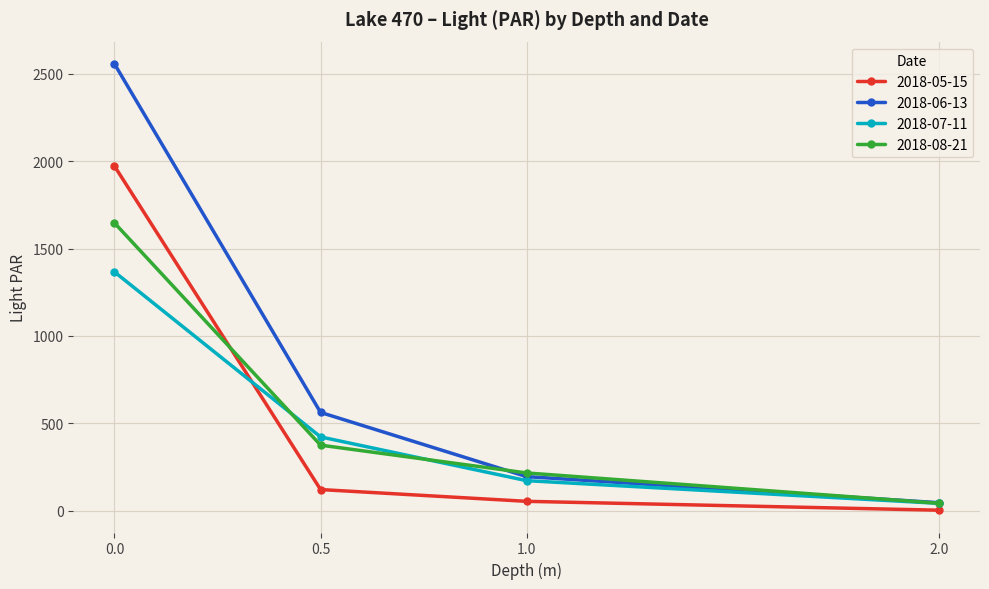

Which series has the largest range (max minus min)?

2018-06-13